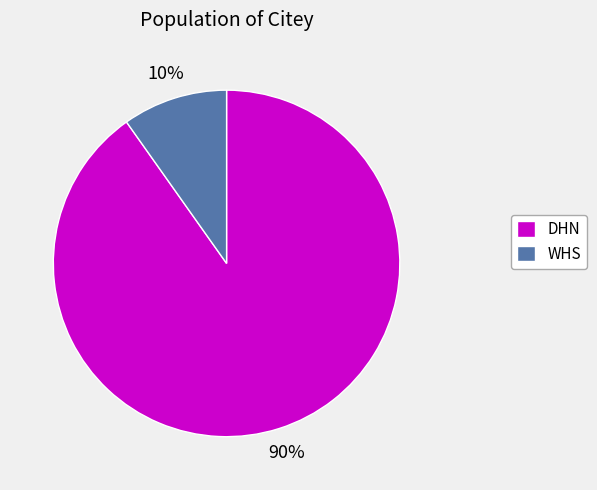

To the nearest percent, what portion does WHS represent?

10%